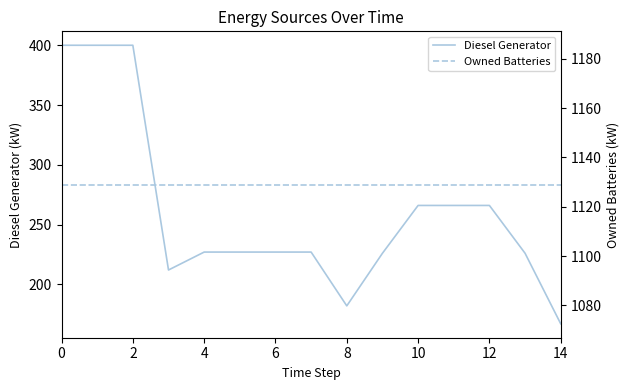

What is the minimum value for Owned Batteries?

1129